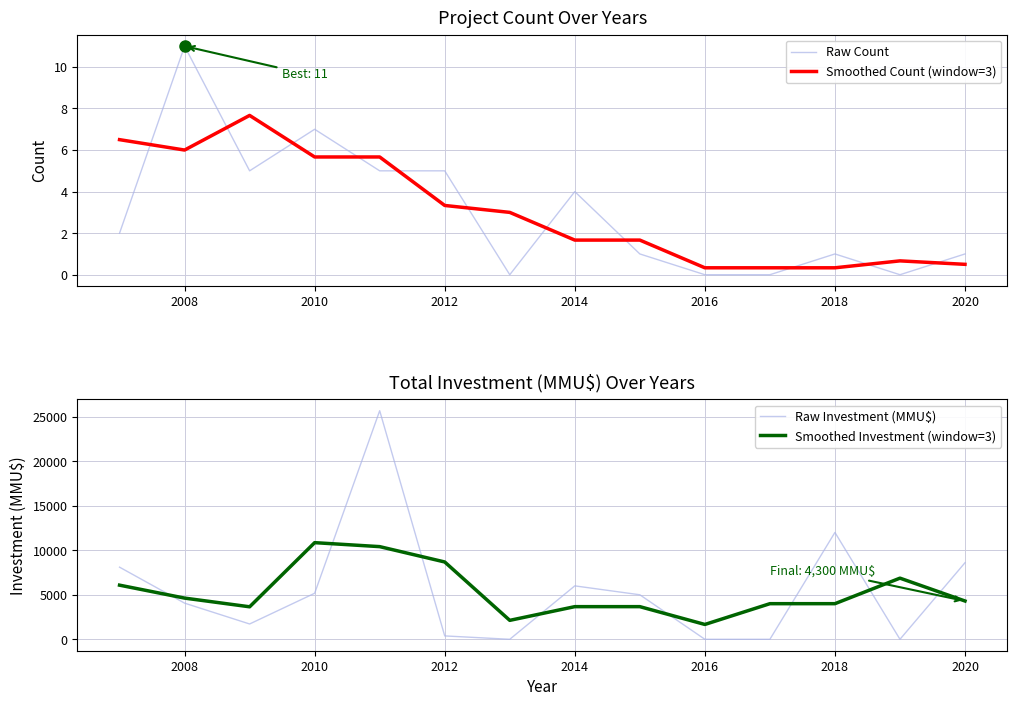

Does the chart display data point markers on the line(s)?

No